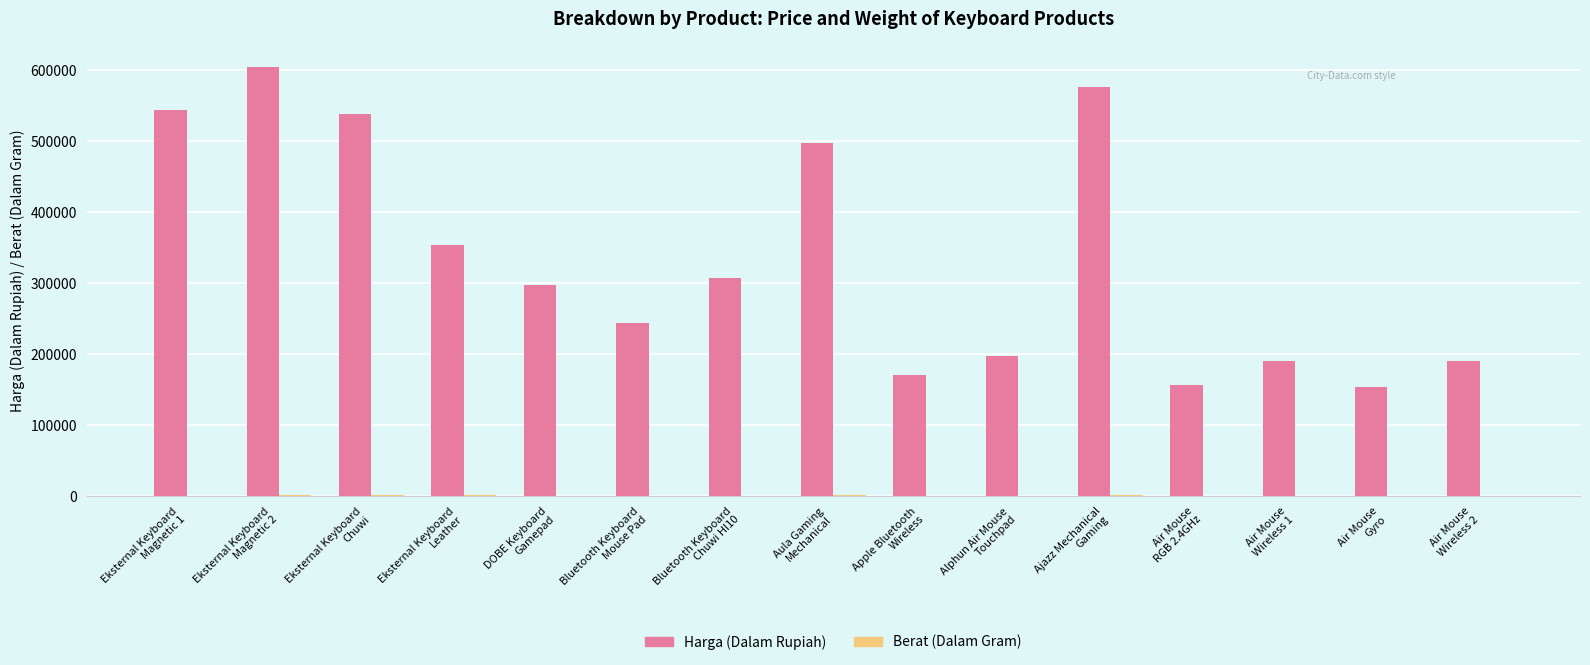

How many groups of bars are there?

15